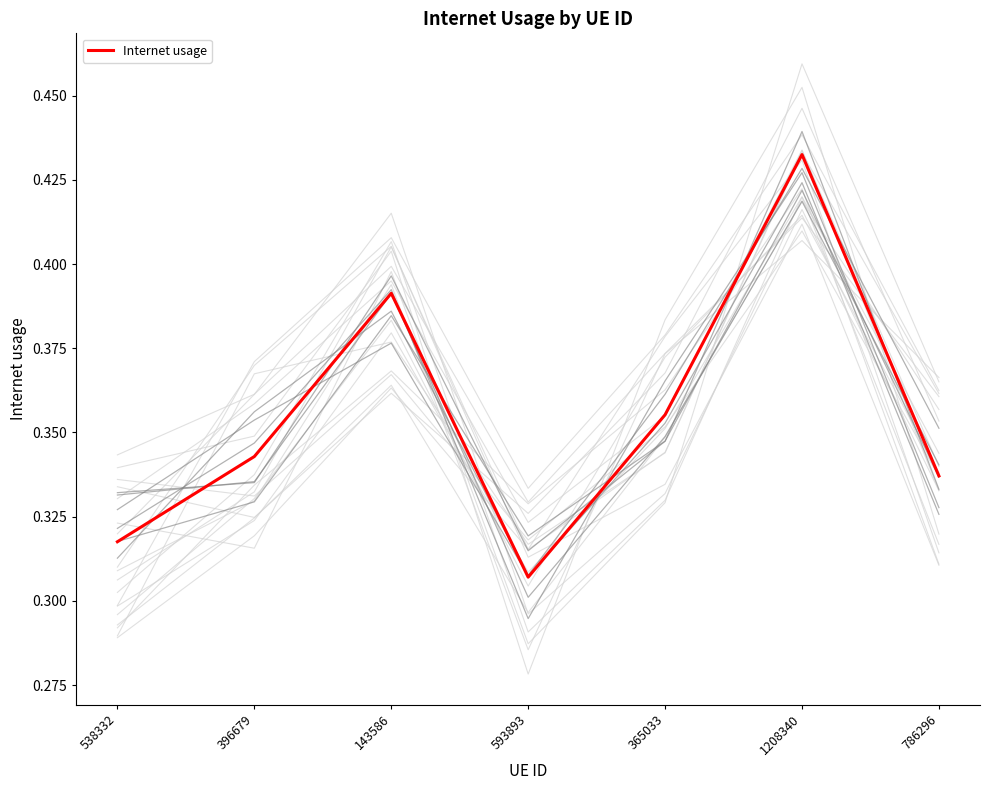

The value at 143586 is 0.4. True or false?

True